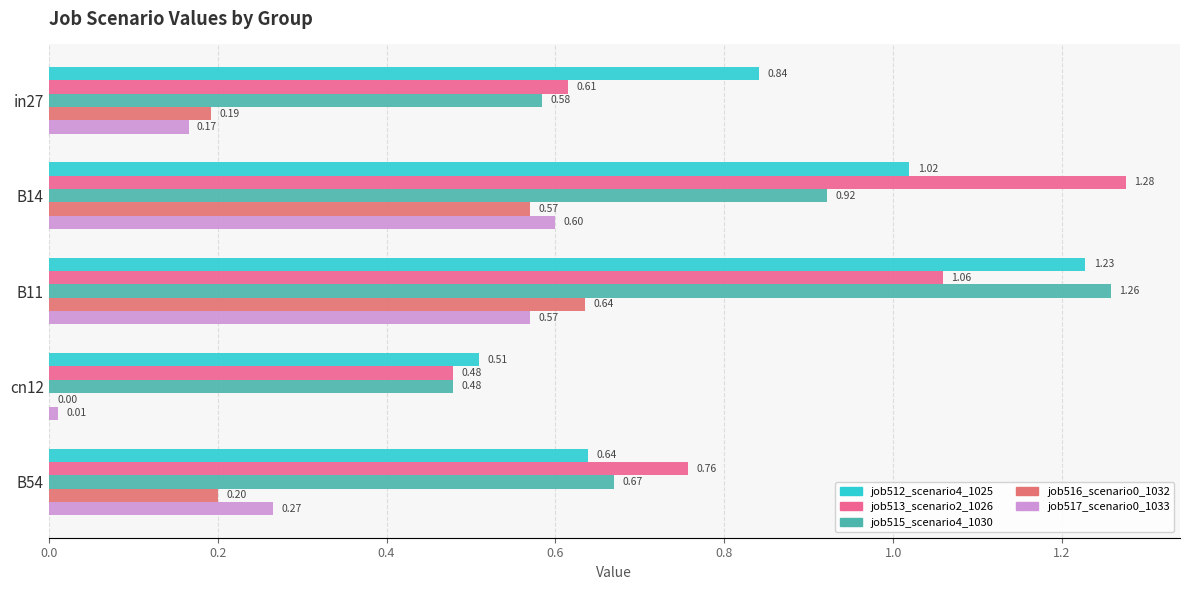

Count the number of categories in the chart.

5